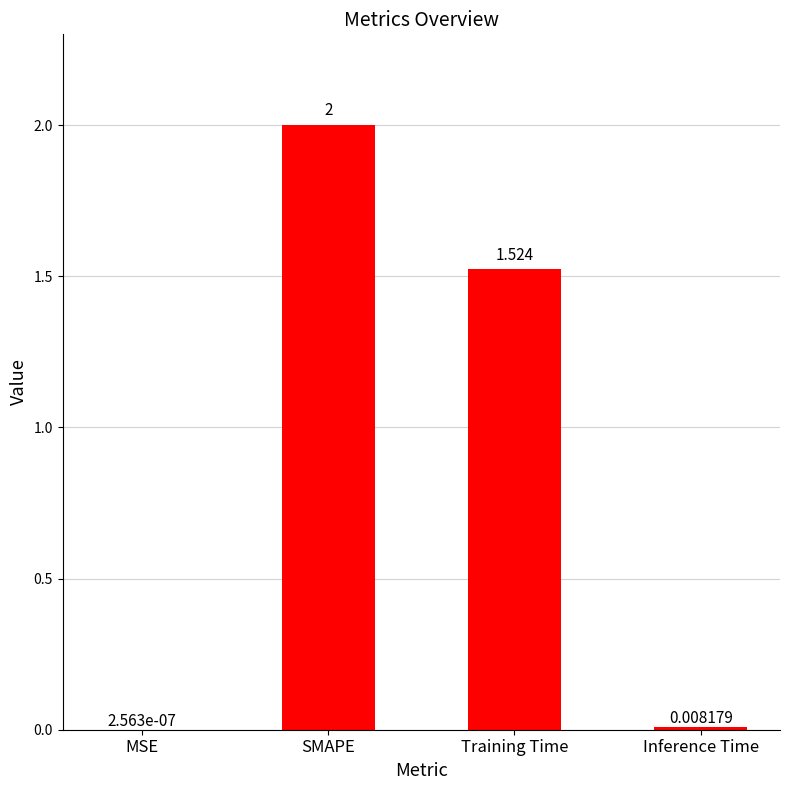

Between Training Time and Inference Time, which is larger?

Training Time